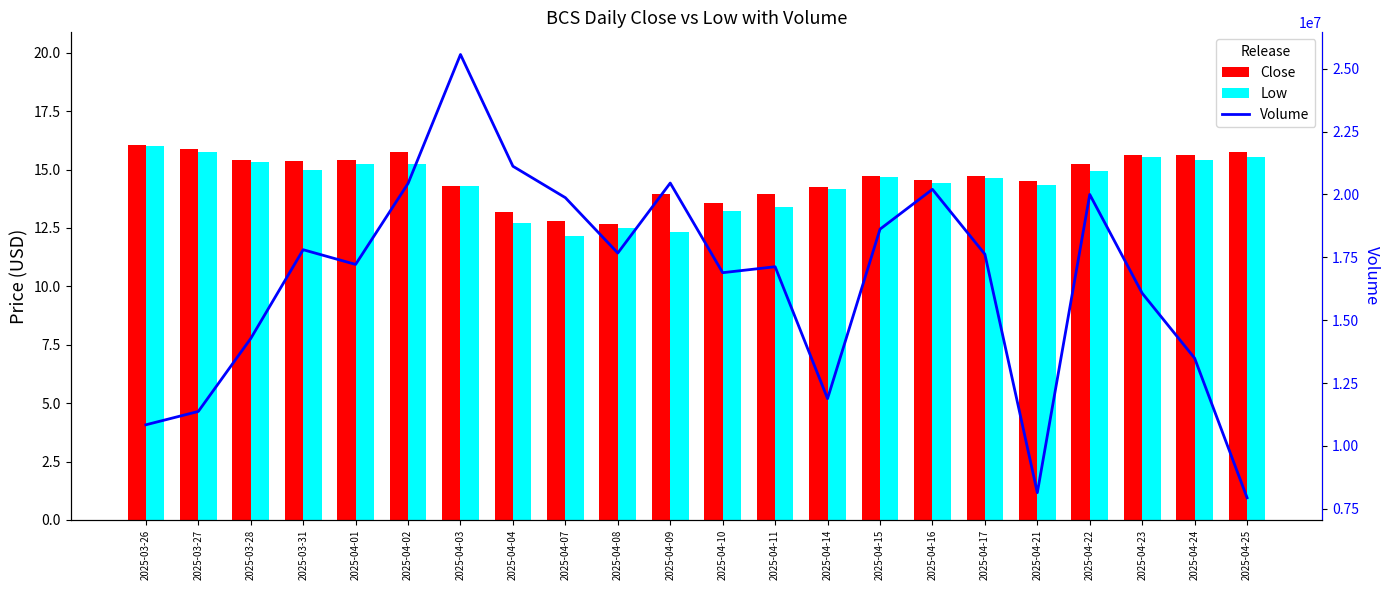

How many groups of bars are there?

22